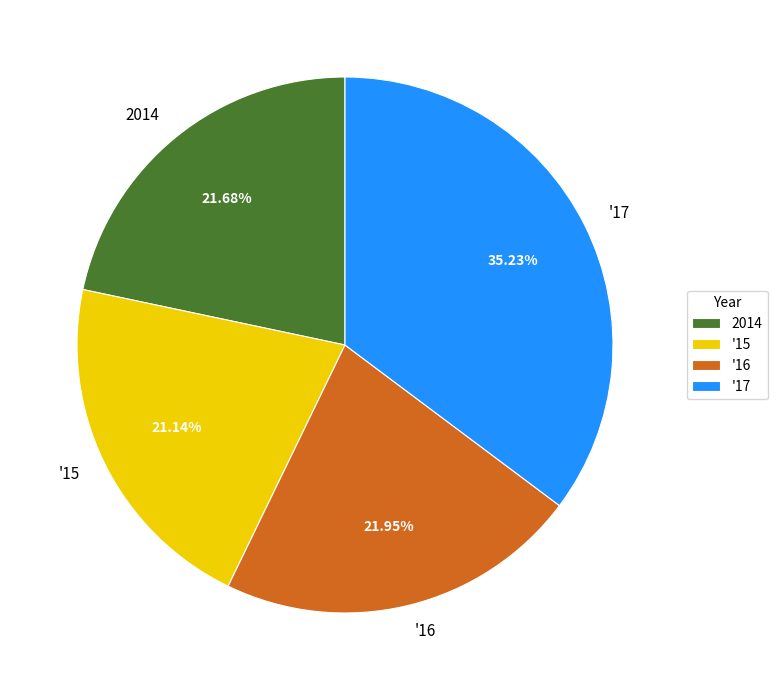

Count the number of slices in the pie.

4